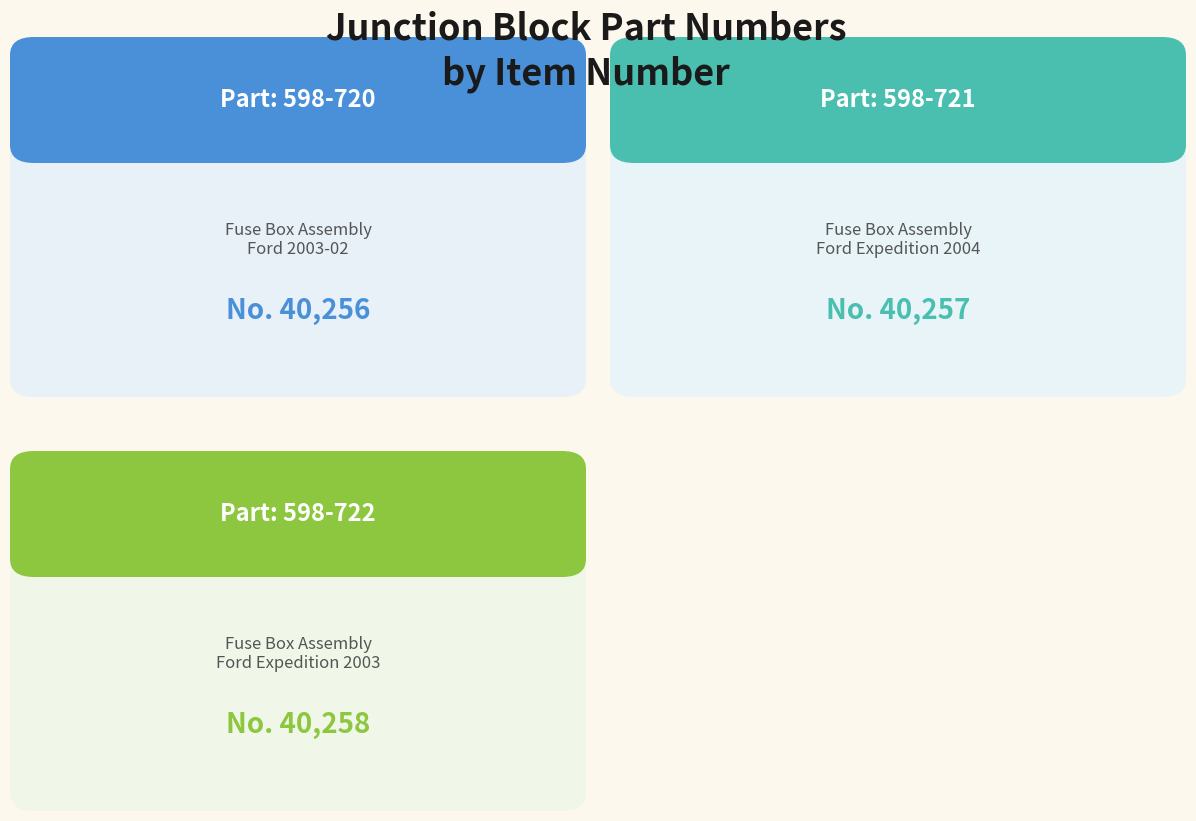

Which category has the highest value across all series?

598-722